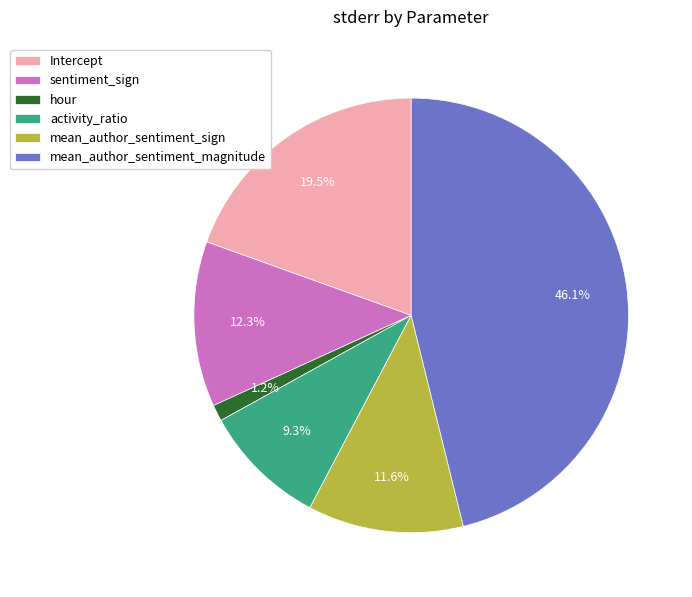

What is the largest slice in the pie chart?

mean_author_sentiment_magnitude